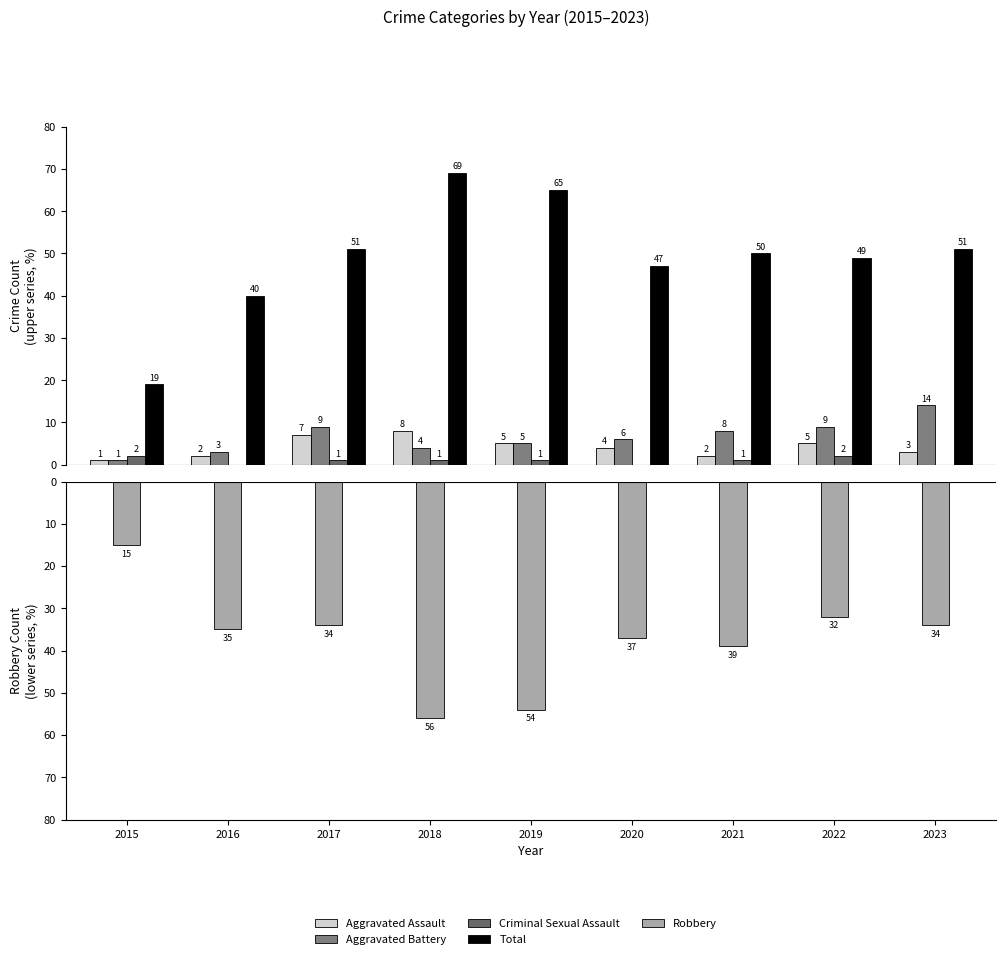

How many bars are there in total?

45